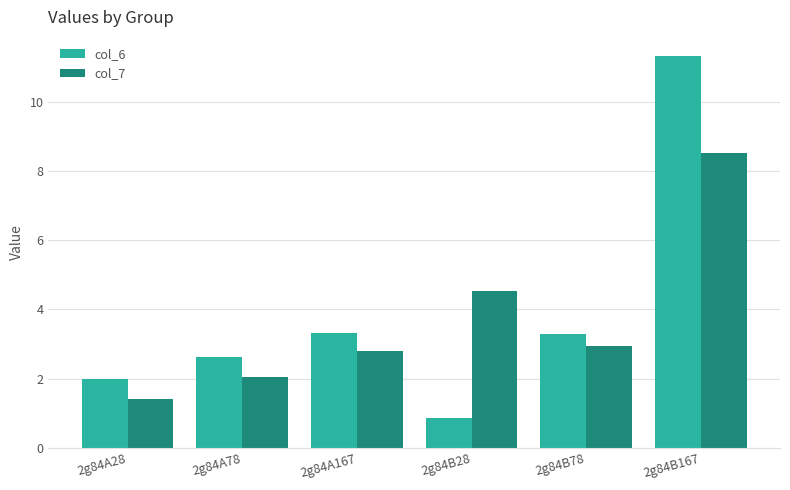

Between 2g84A28 and 2g84A167, which series saw the biggest shift?

col_7